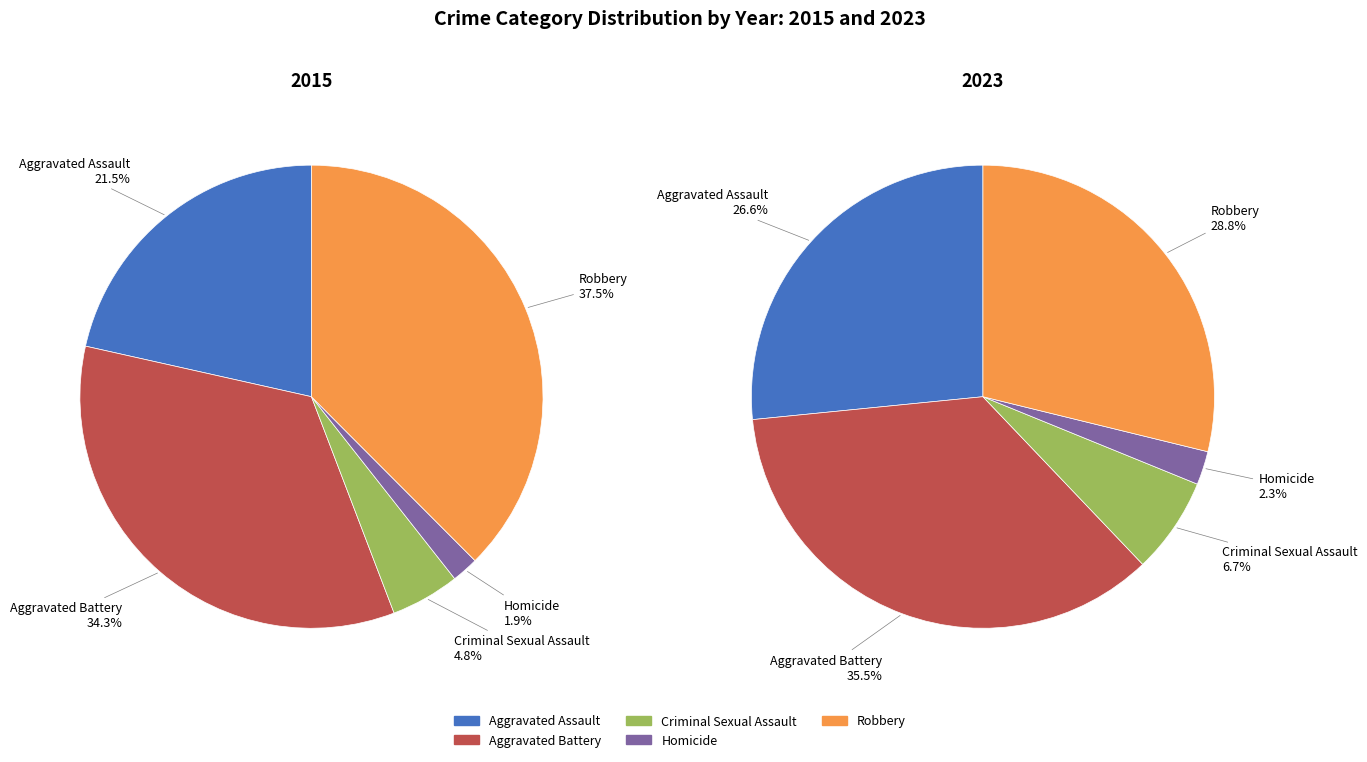

Is the sum of Criminal Sexual Assault and Robbery greater than half?

No